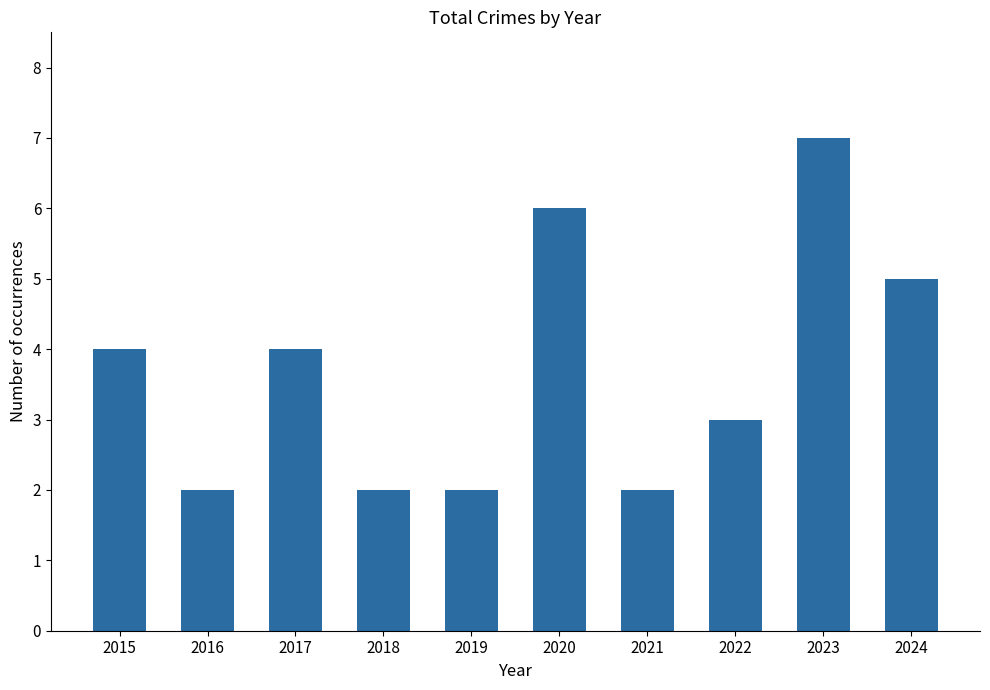

What value does the data have at 2022?

3